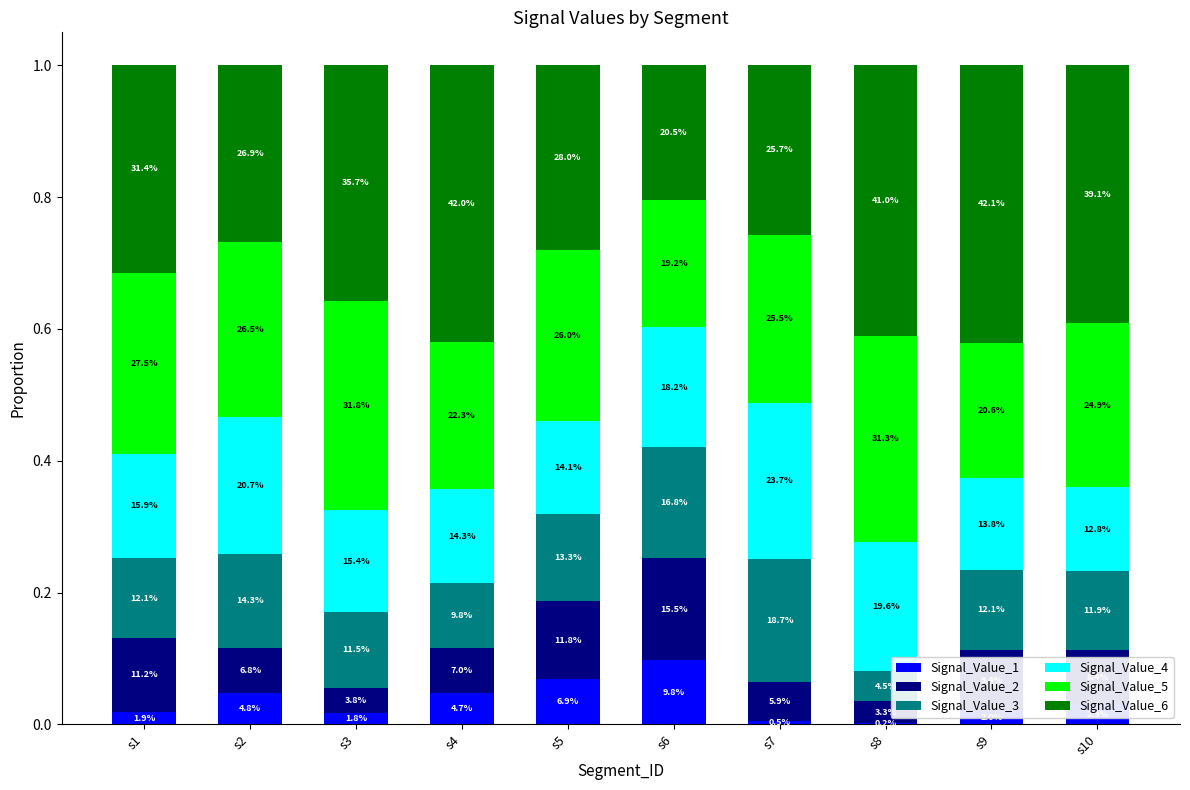

Does the chart contain stacked bars?

Yes